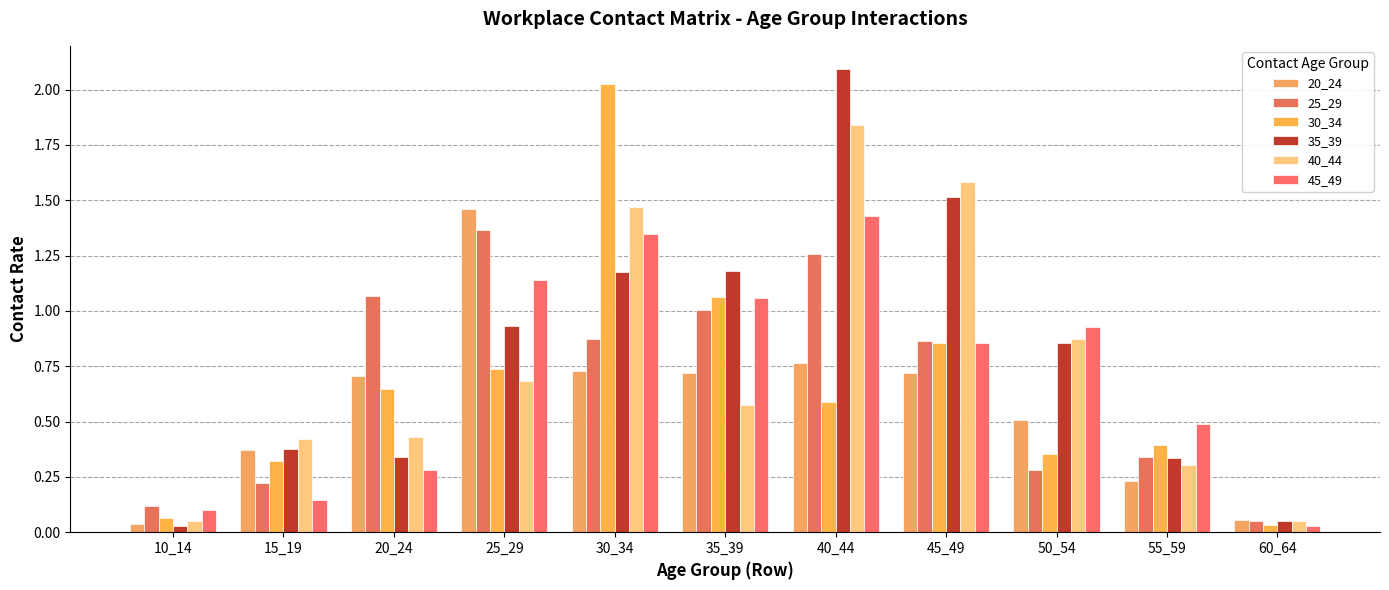

Which series has the largest range (max minus min)?

35_39